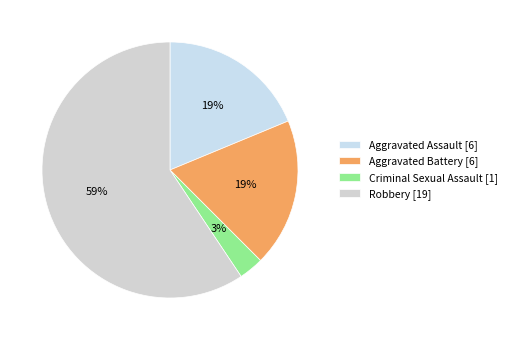

The Aggravated Battery slice represents 19% of the pie. True or false?

True